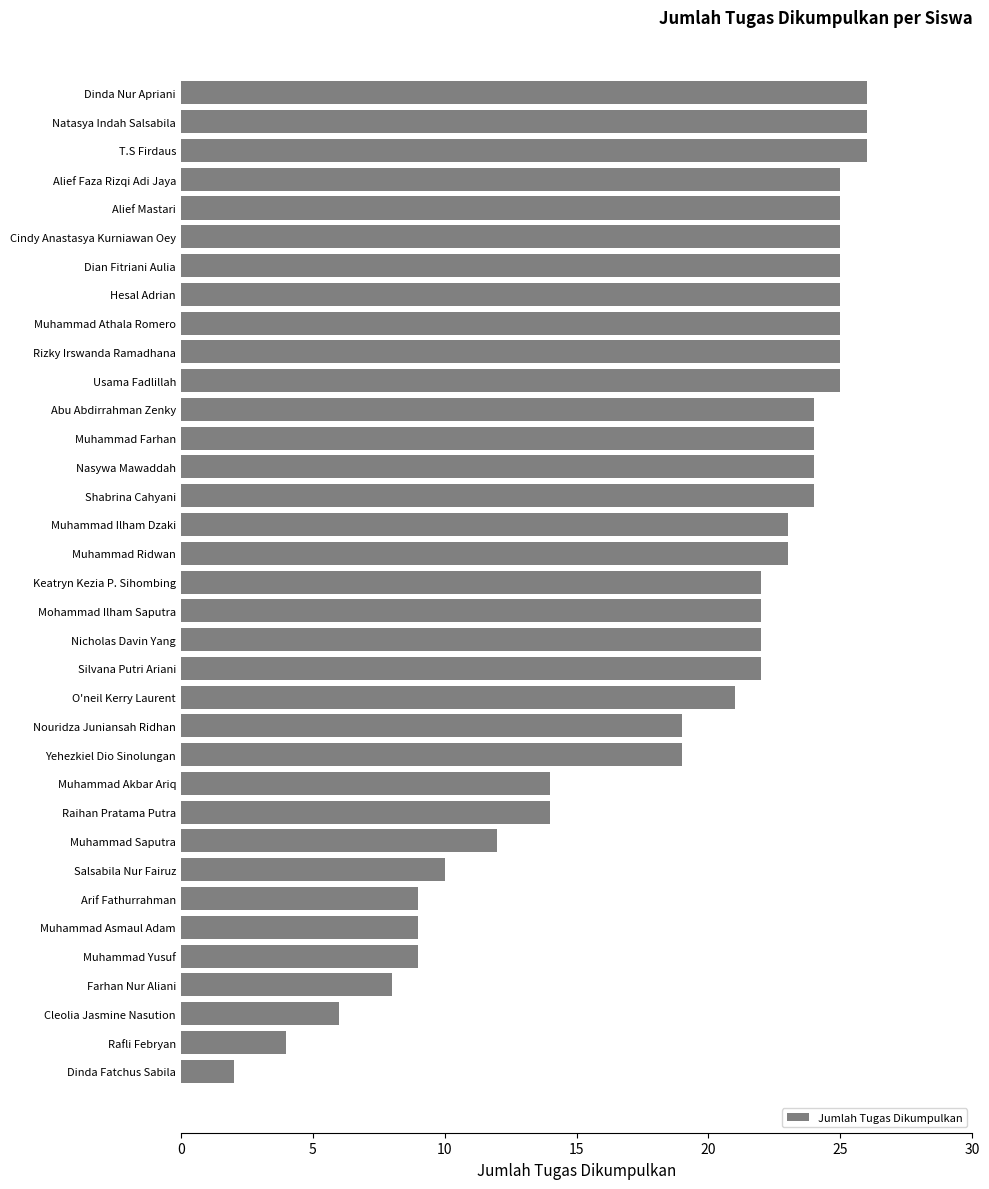

The chart shows a value of 14 at Muhammad Akbar Ariq. True or false?

True